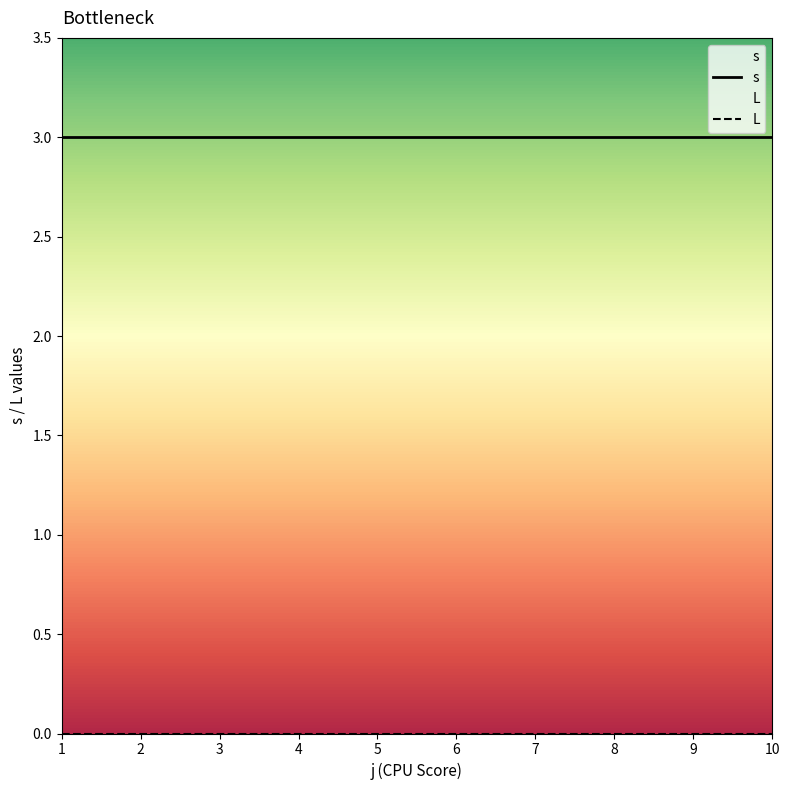

Does the chart display data point markers on the line(s)?

No